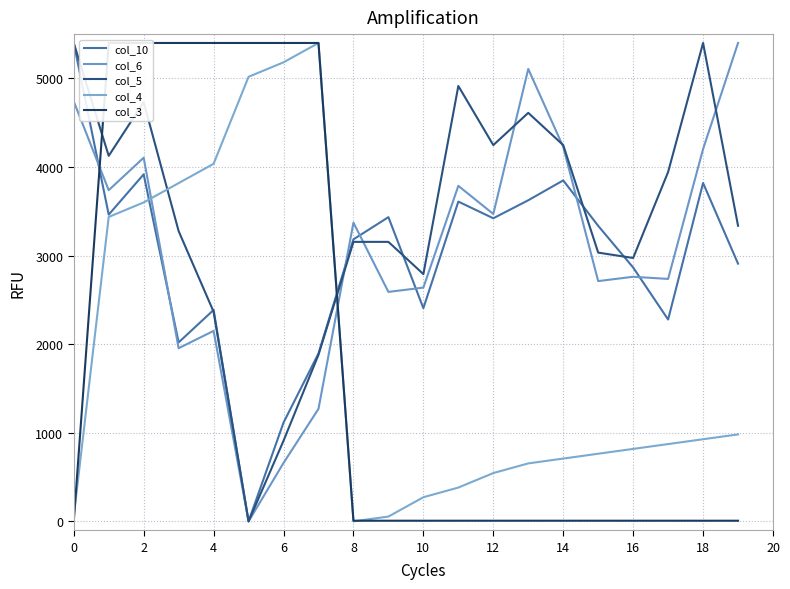

True or false: col_10 has more than 0 points higher than both neighbors.

True